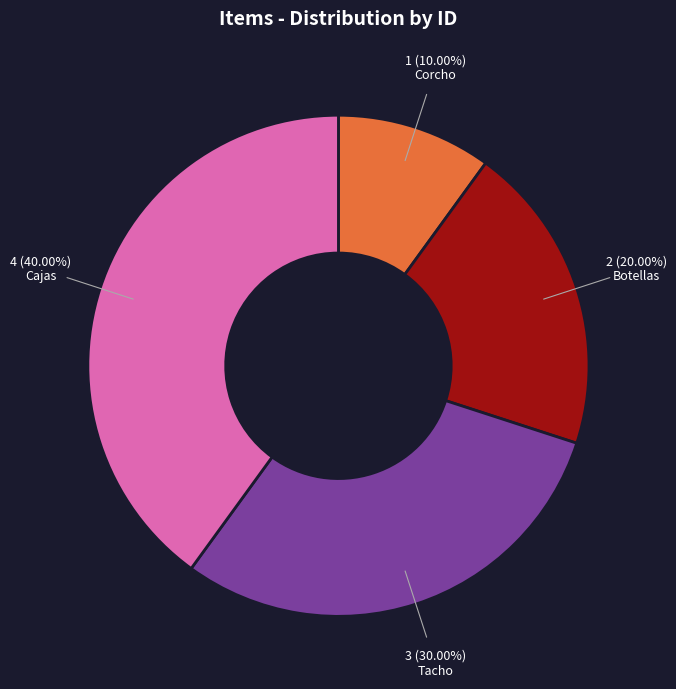

How many segments does this pie chart have?

4